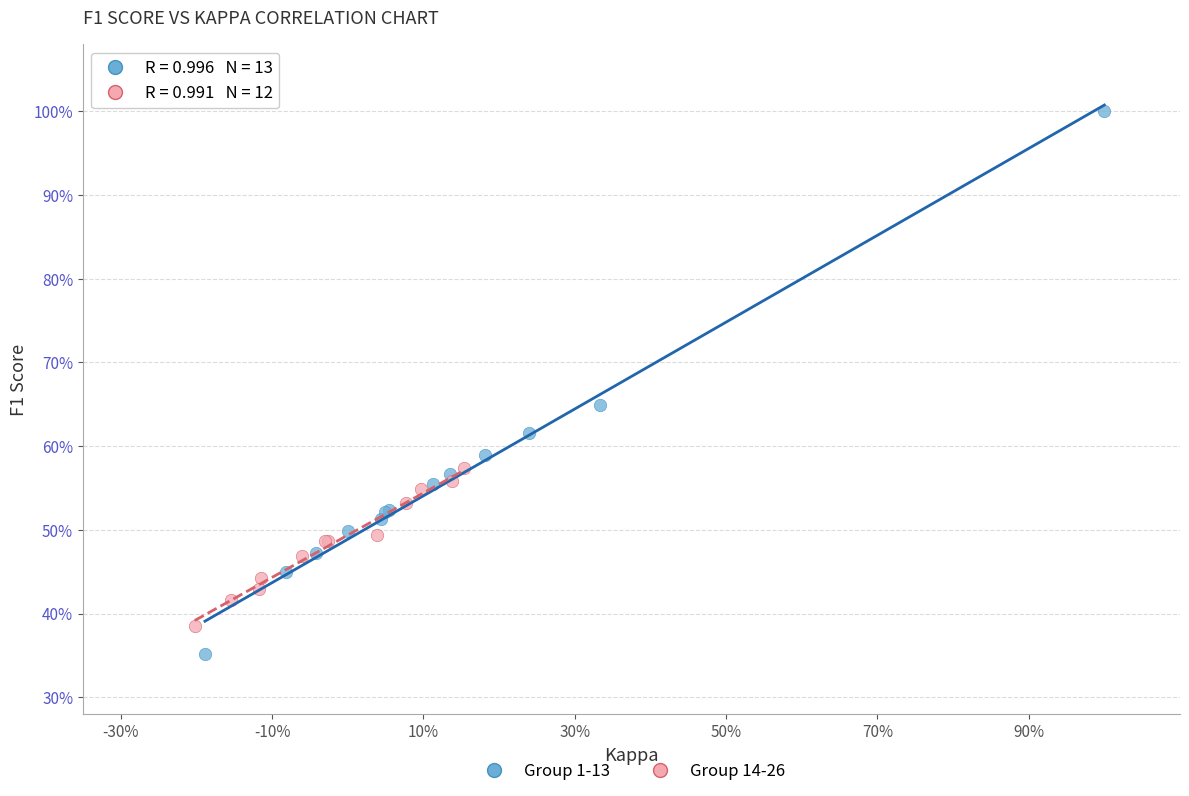

Which series contains the lowest Y value?

Group 1-13